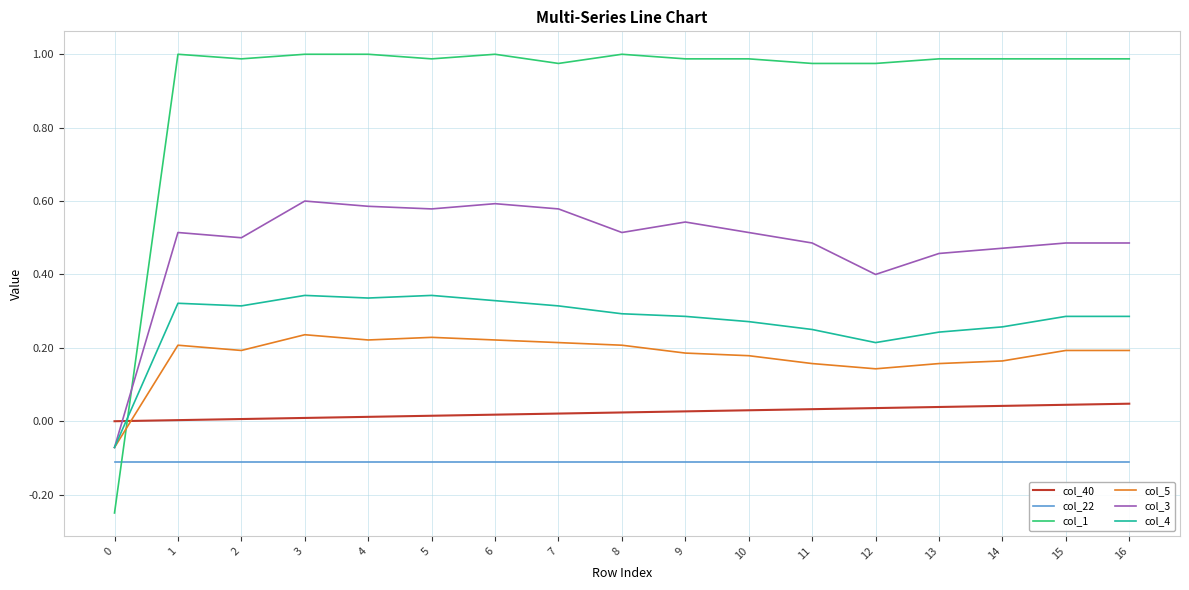

Which series has the largest total across all categories?

col_1